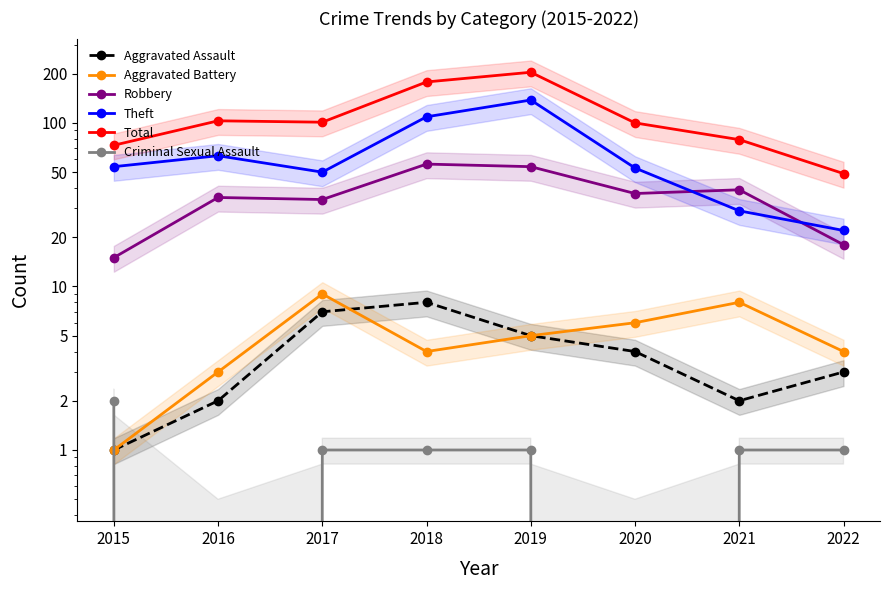

Where is the first local maximum for Theft?

2016